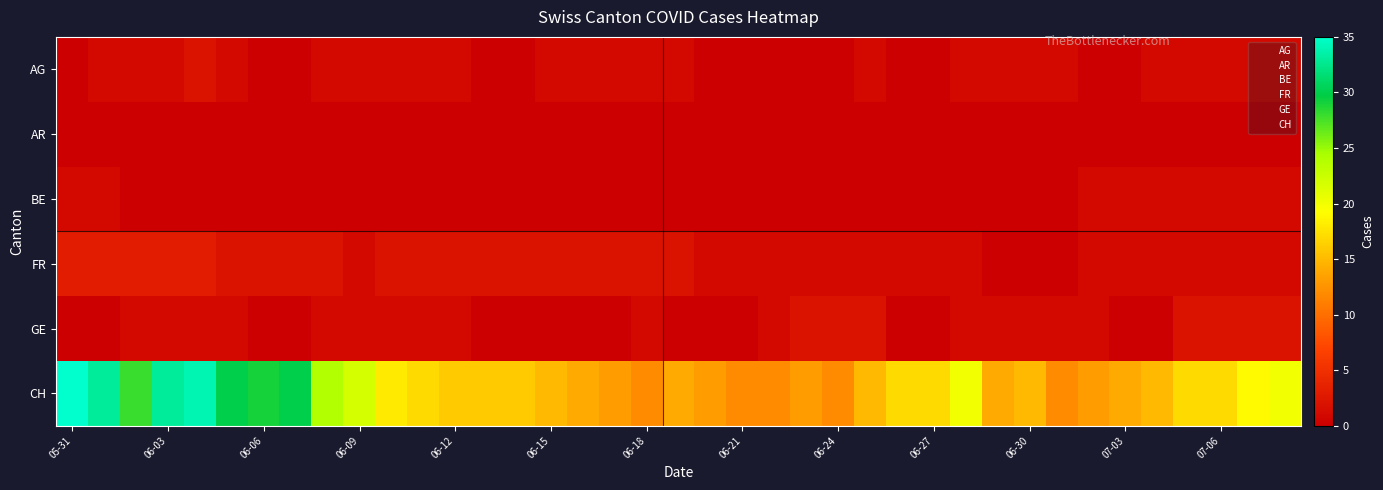

Reading left to right, extract all data points from this chart.

AG: 0	1	1	1	2	1	0	0	1	1	1	1	1	0	0	1	1	1	1	1	0	0	0	0	0	1	0	0	1	1	1	1	0	0	1	1	1	1	1
AR: 0	0	0	0	0	0	0	0	0	0	0	0	0	0	0	0	0	0	0	0	0	0	0	0	0	0	0	0	0	0	0	0	0	0	0	0	0	0	0
BE: 1	1	0	0	0	0	0	0	0	0	0	0	0	0	0	0	0	0	0	0	0	0	0	0	0	0	0	0	0	0	0	0	1	1	1	1	1	1	1
FR: 3	3	3	3	3	2	2	2	2	1	2	2	2	2	2	2	2	2	2	2	1	1	1	1	1	1	1	1	1	0	0	0	1	1	1	1	1	1	1
GE: 0	0	1	1	1	1	0	0	1	1	1	1	1	0	0	0	0	0	1	0	0	0	1	2	2	2	0	0	1	1	1	1	1	0	0	2	2	2	2
CH: 35	33	28	33	34	30	29	30	24	22	18	17	16	16	16	15	14	13	12	14	13	12	12	13	12	15	17	17	20	14	15	12	13	14	15	17	17	19	20